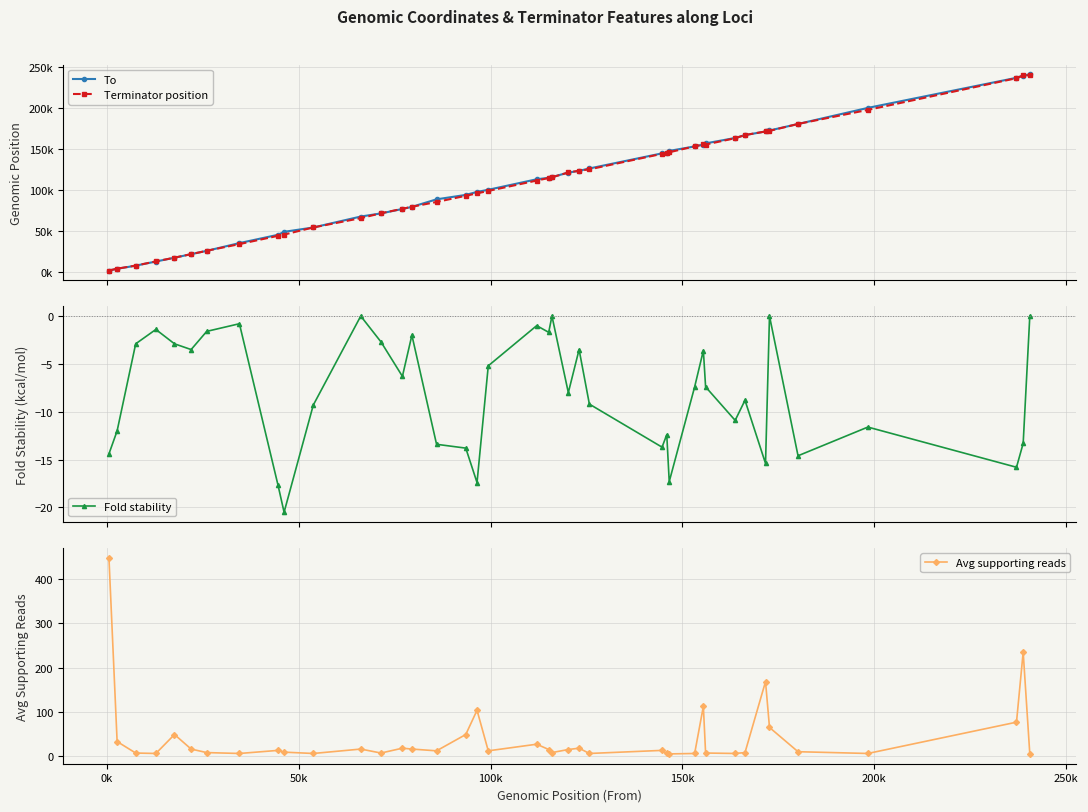

What is the minimum value for To?

2126.0